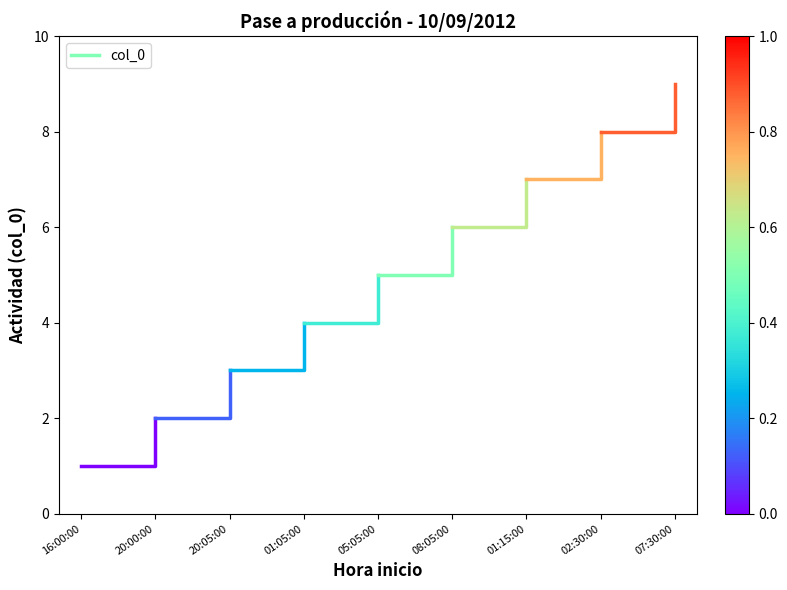

What is the value of the 2nd point from the left?

2